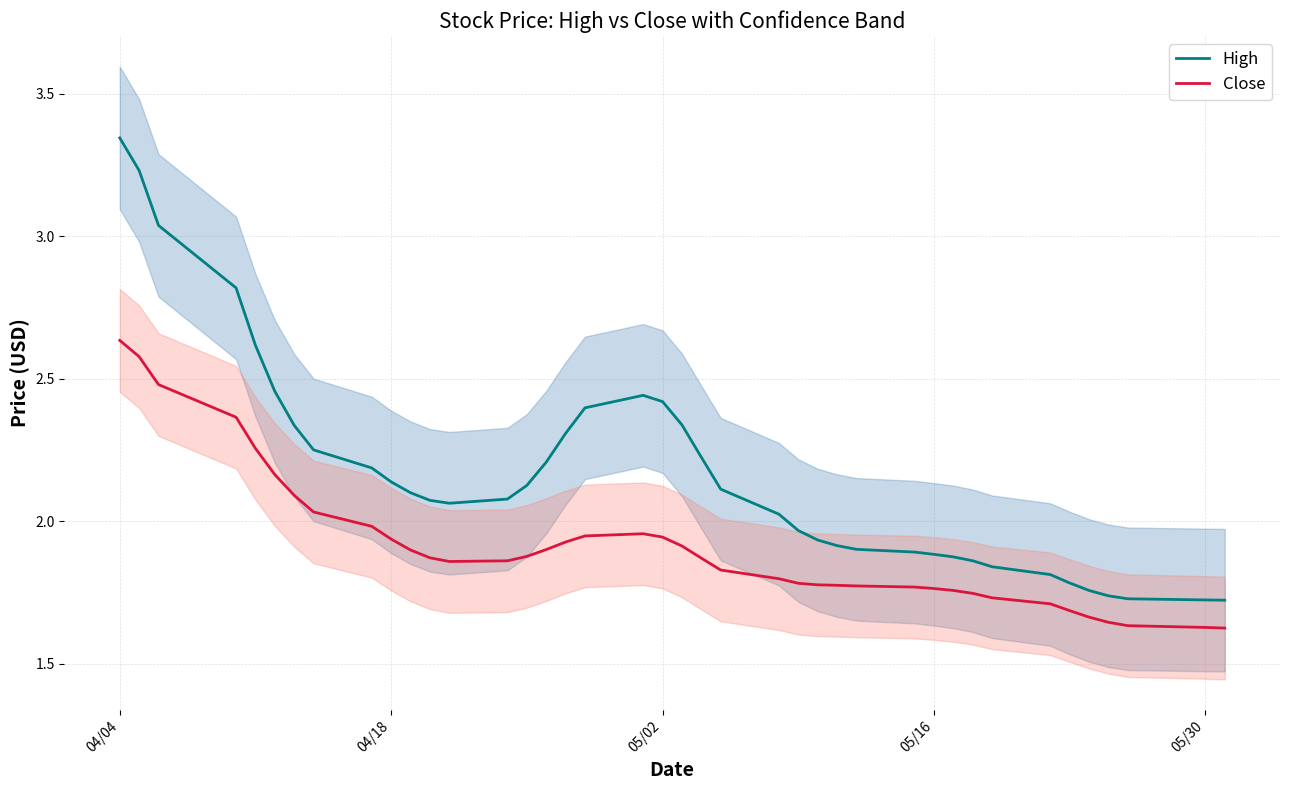

True or false: High and Close intersect in this chart.

False